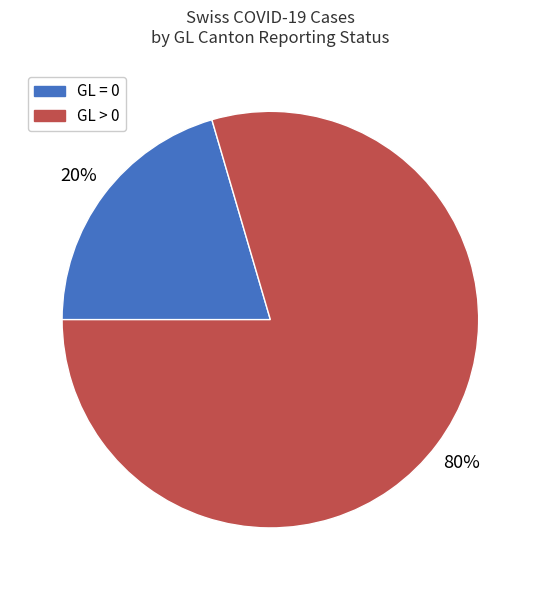

Which has a higher value, GL > 0 or GL = 0?

GL > 0